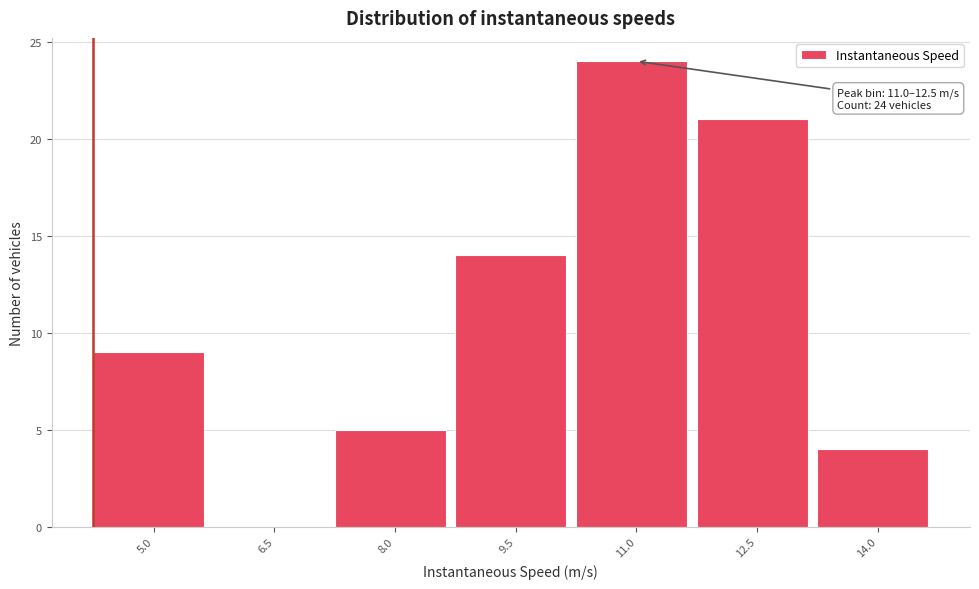

Reading left to right, transcribe all the data shown in this chart.

5.0=9	6.5=0	8.0=5	9.5=14	11.0=24	12.5=21	14.0=4